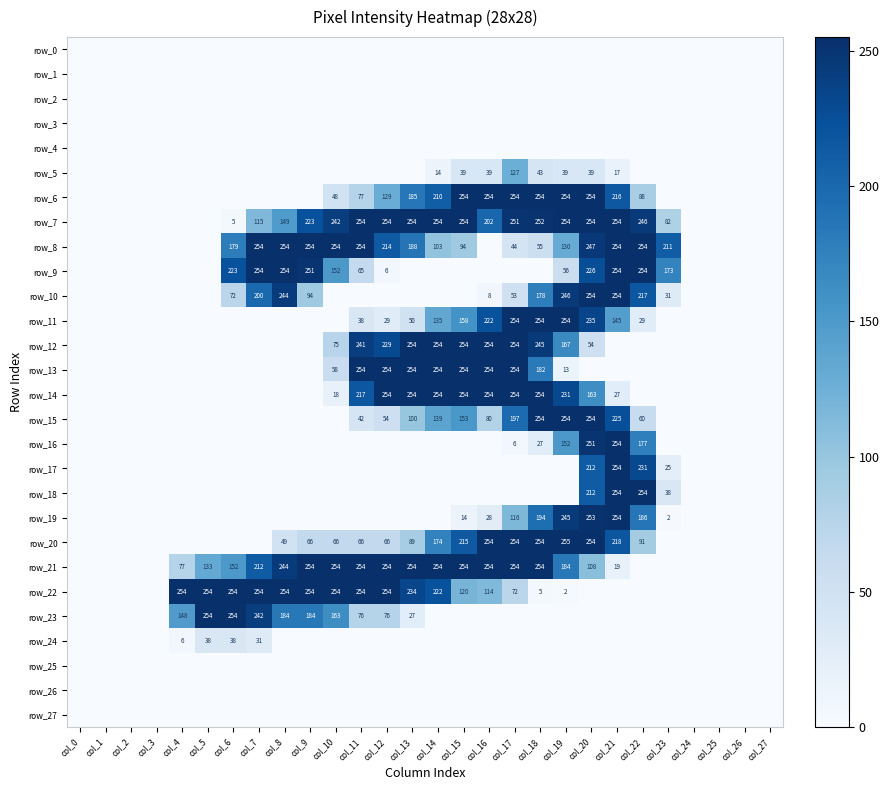

What is the average value of the row_18 series?

27